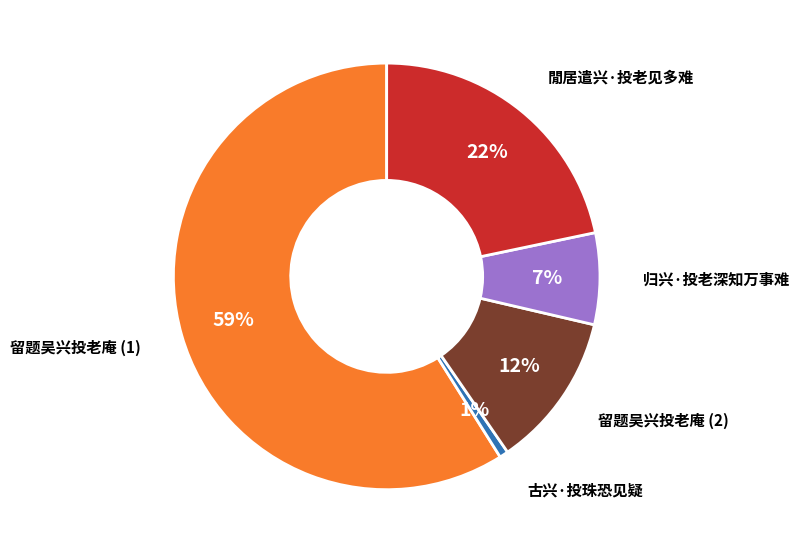

To the nearest percent, what is the average slice percentage?

20%